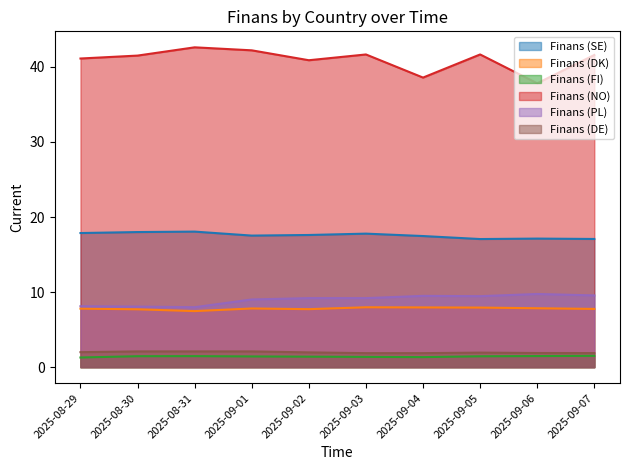

Does the chart display data point markers on the line(s)?

No